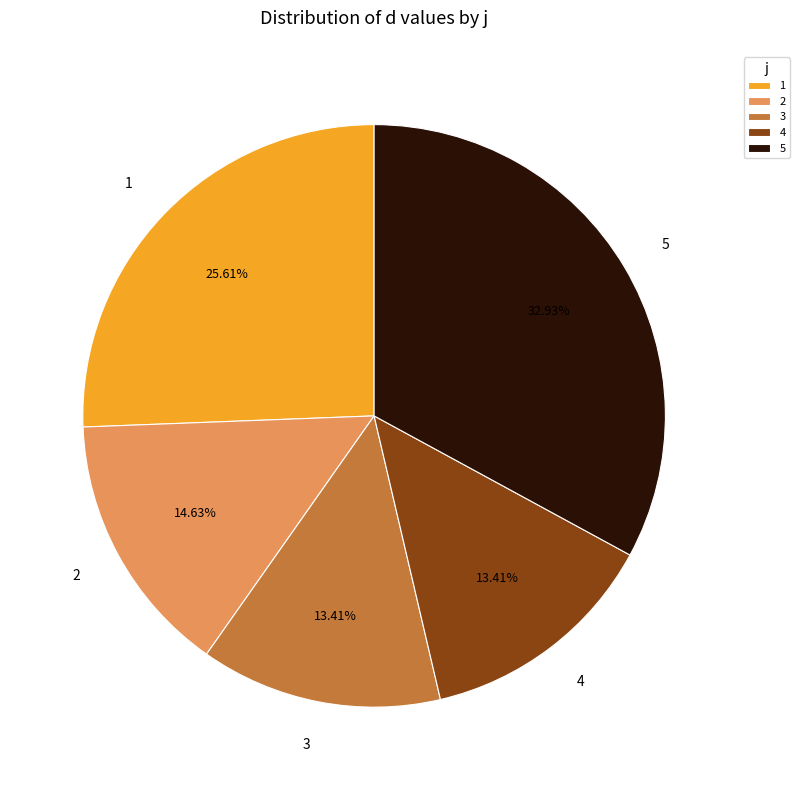

What is the ratio of the value at 4 to the value at 3?

1.0